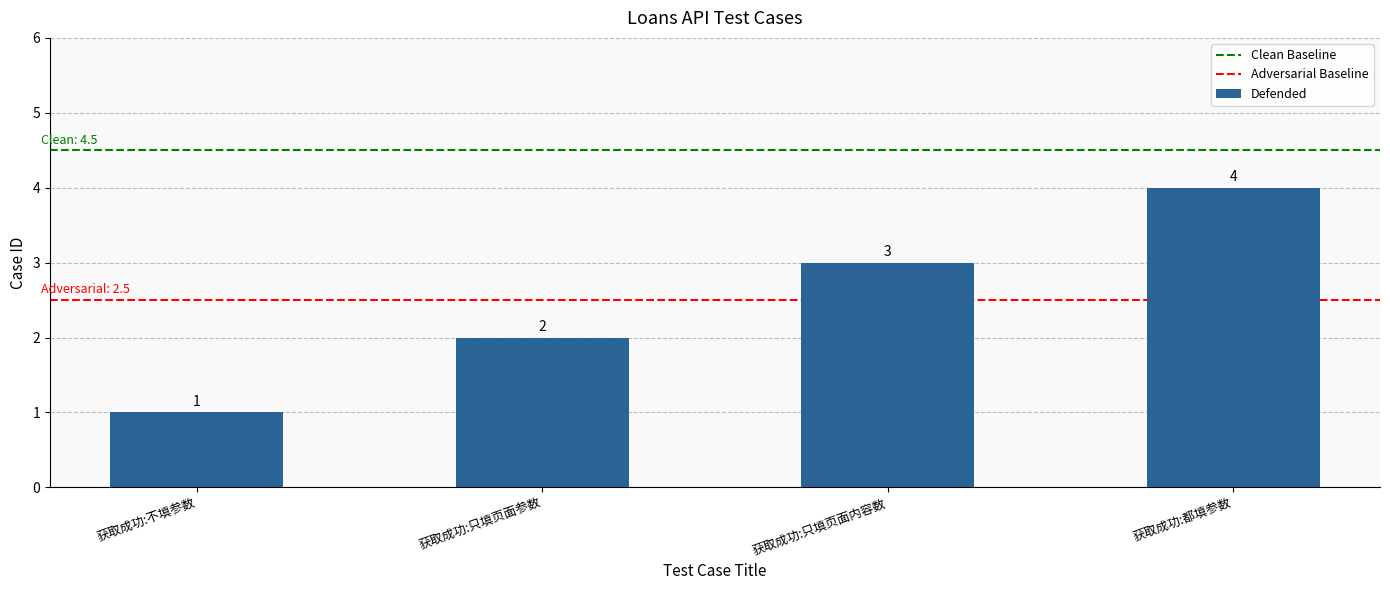

What is the label of the 3rd bar from the left?

获取成功:只填页面内容数